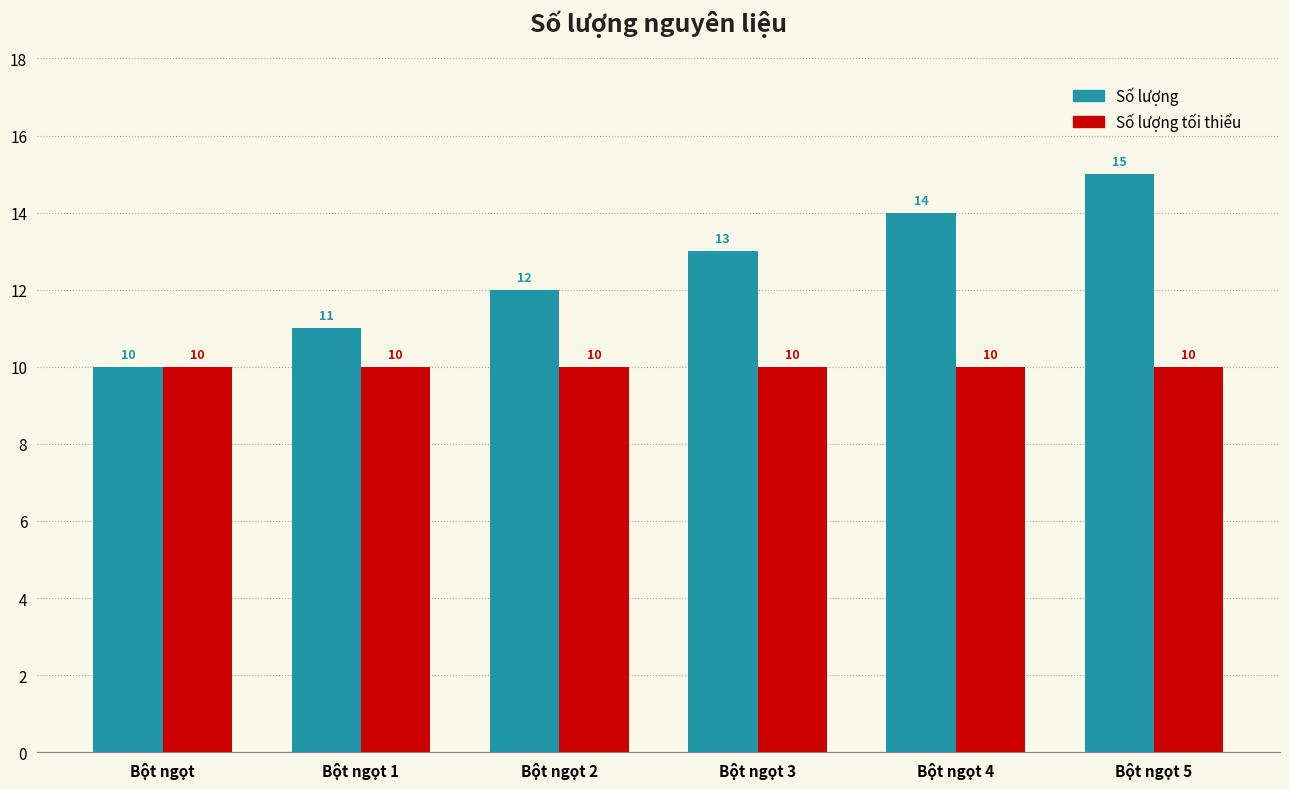

At which category is the sum across all series the highest?

Bột ngọt 5